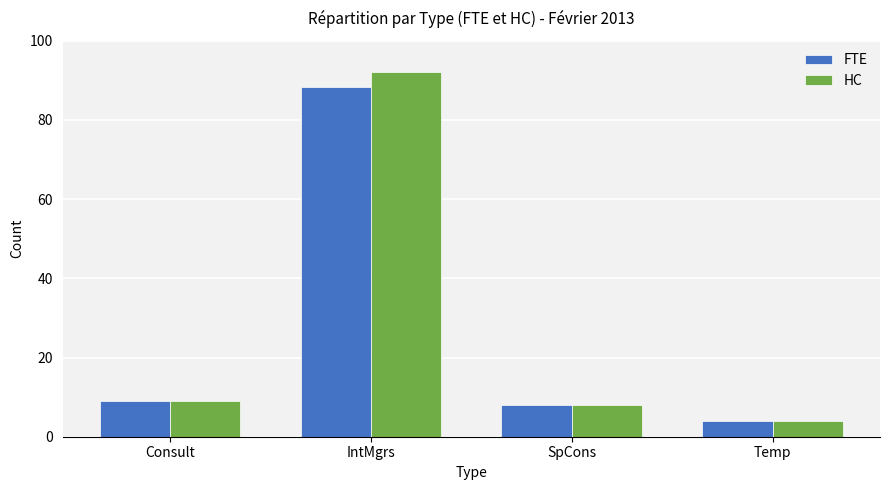

What is the maximum value shown in the chart?

92.0